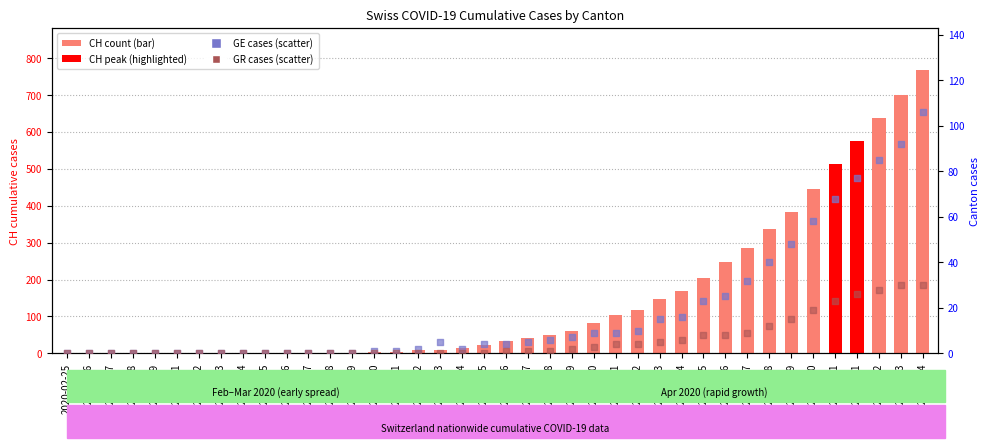

Which series contains the highest Y value?

CH (count)